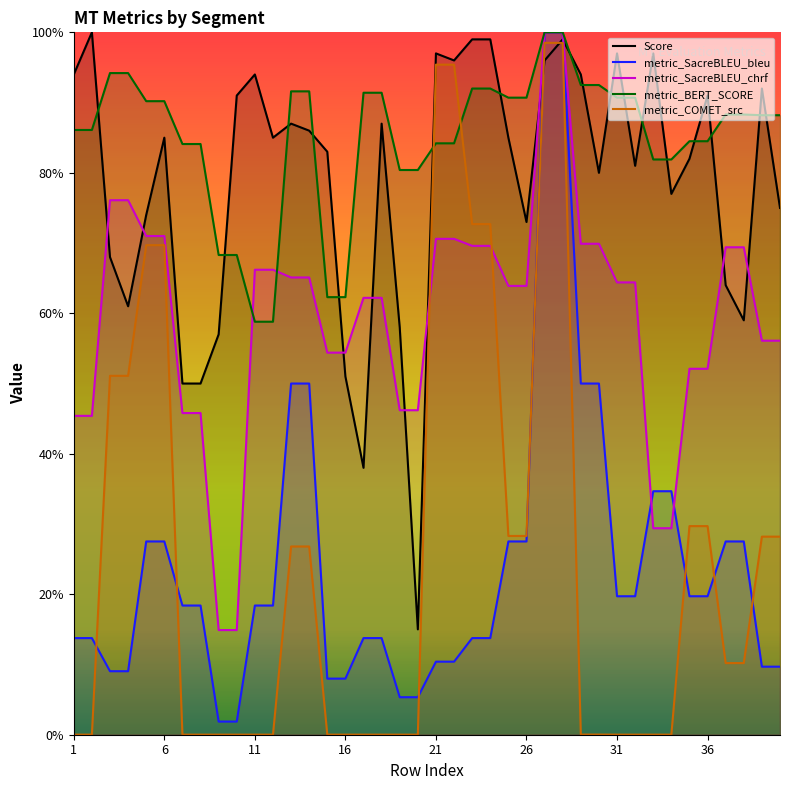

What is the difference between the Score values at 35 and 8?

32.0